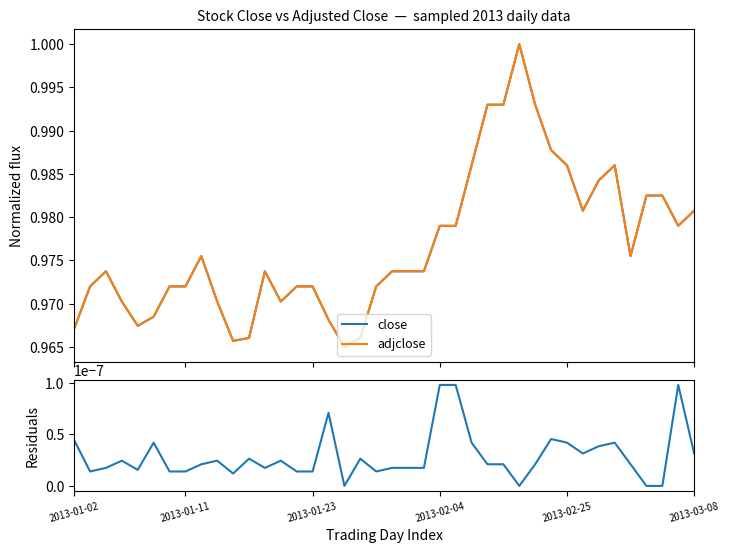

At how many categories does at least one series exceed 0?

40